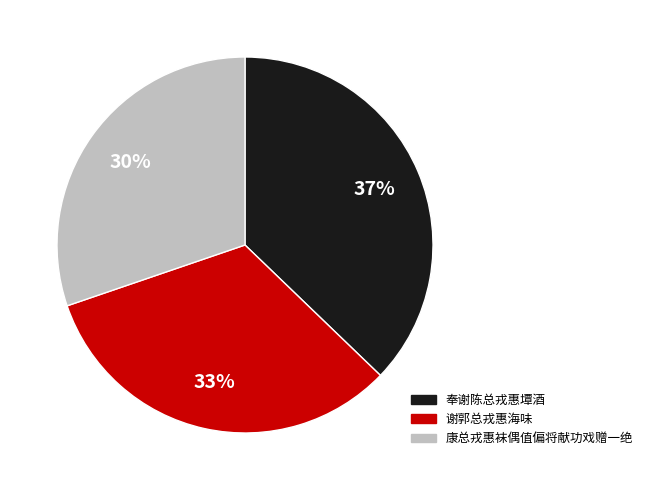

Is it true that 谢郭总戎惠海味 is 45% of the pie?

False